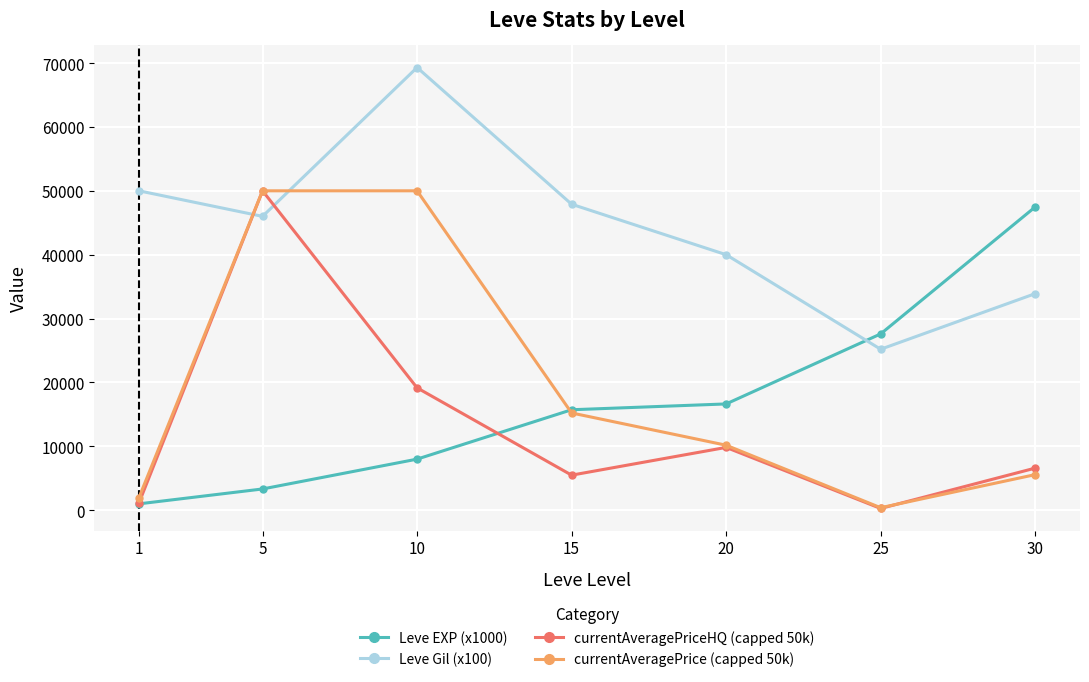

Which series has the largest total across all categories?

Leve Gil (x100)